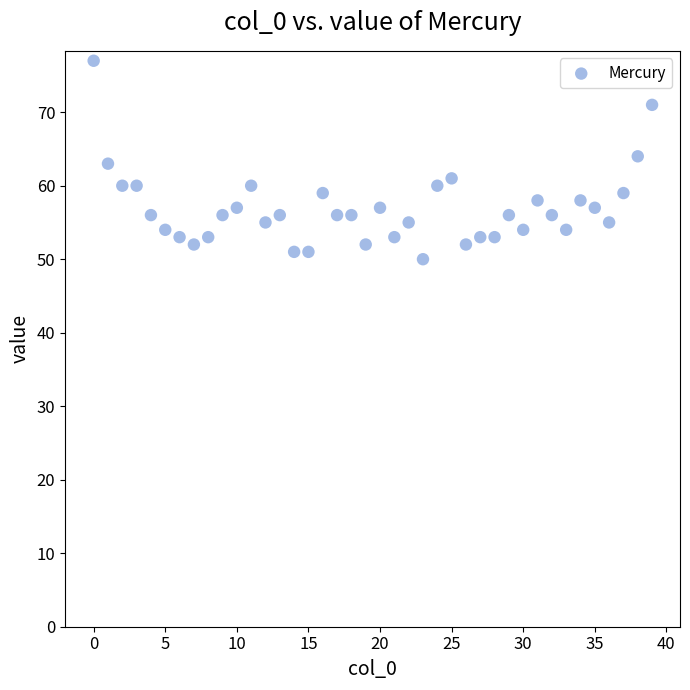

What is the range of Y values (max minus min)?

27